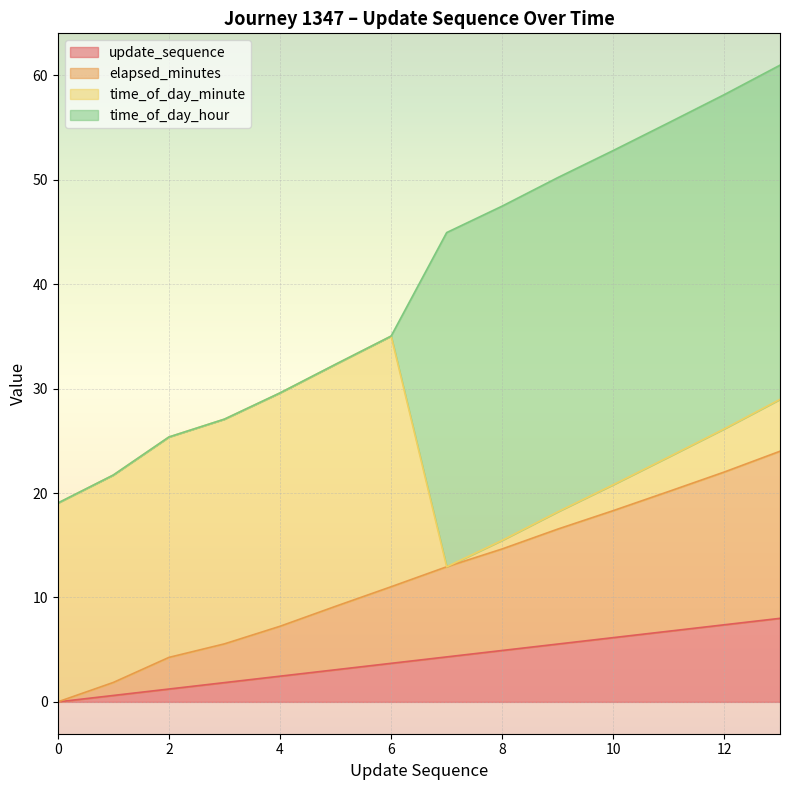

What is the value of the update_sequence point at the 10th from the left?

5.5